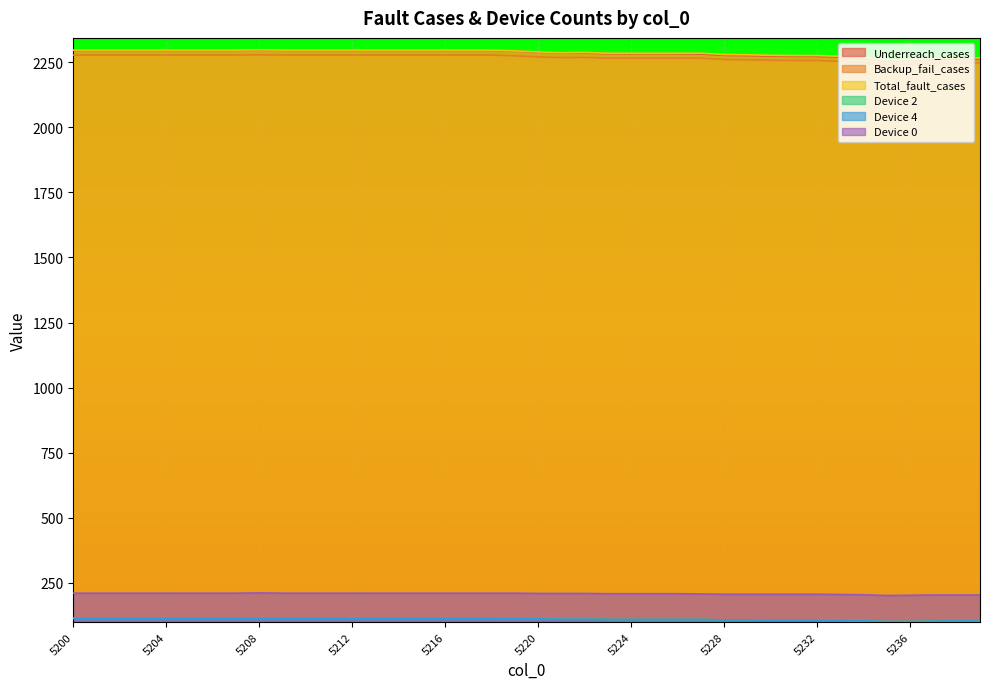

What are all the series names shown in the legend?

Underreach_cases, Backup_fail_cases, Total_fault_cases, Device 2, Device 4, Device 0